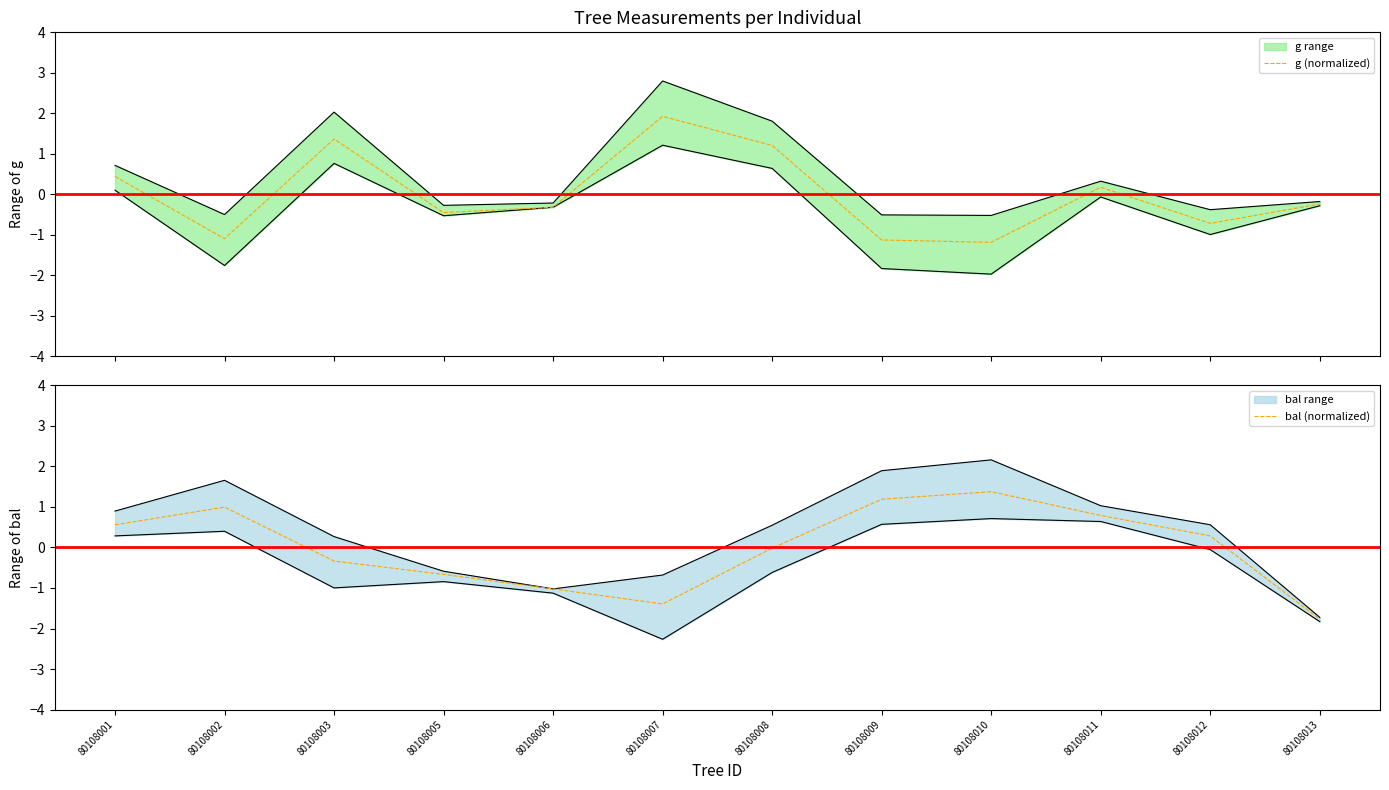

What is the difference between the maximum and minimum values in the bal (normalized) series?

3.1